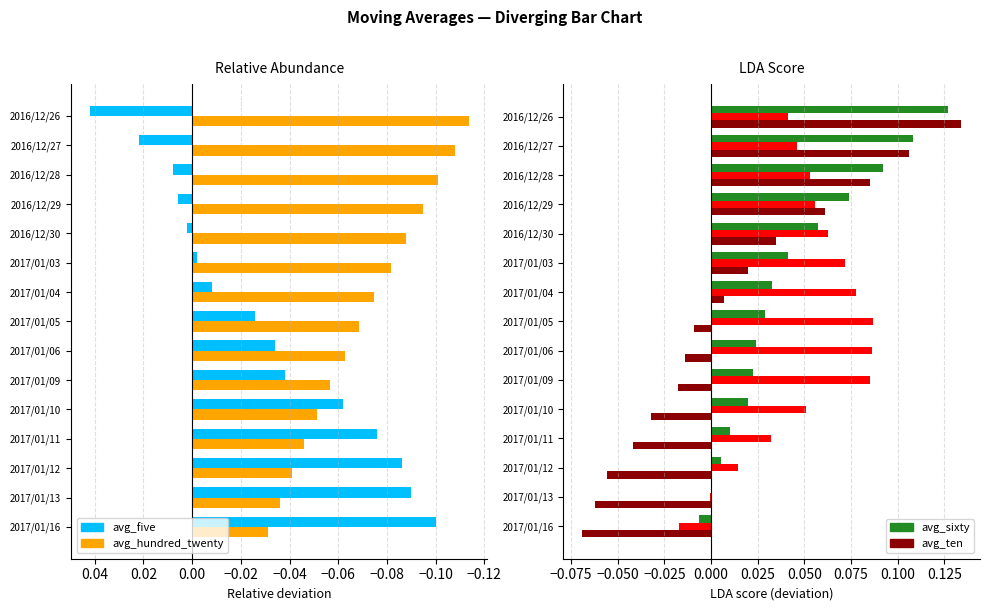

List the series in order of their peak value, highest first.

avg_ten, avg_sixty, avg_twenty, avg_five, avg_hundred_twenty